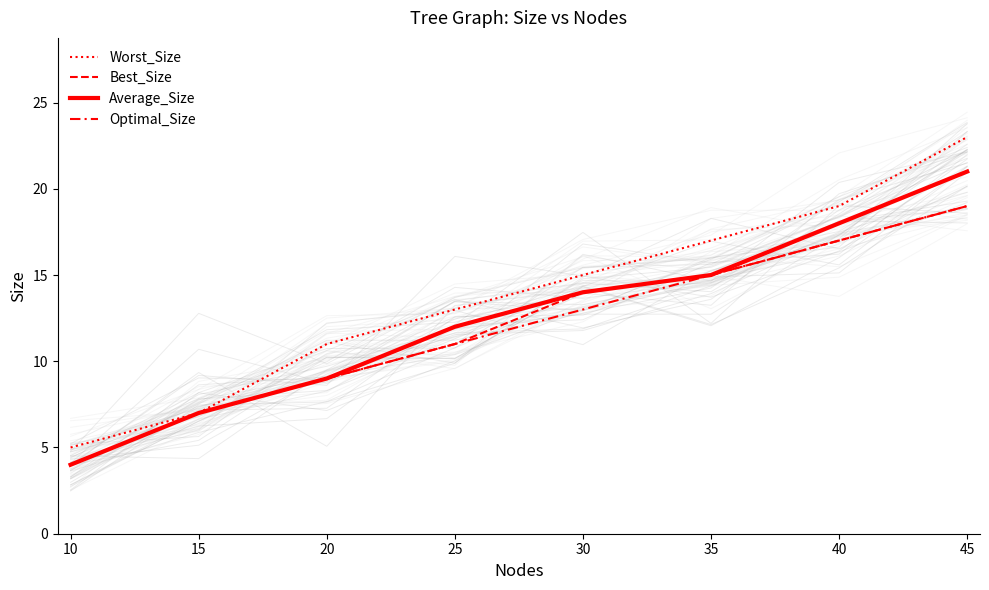

At how many categories does at least one series exceed 19?

1